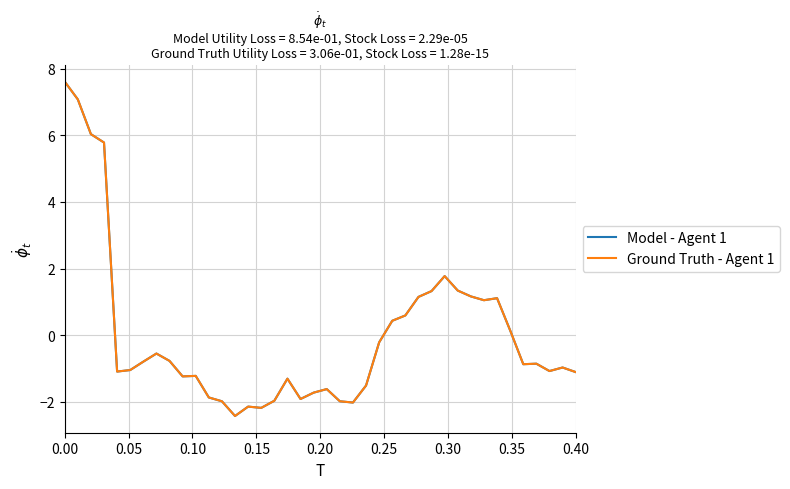

What is the maximum value shown in the chart?

7.6